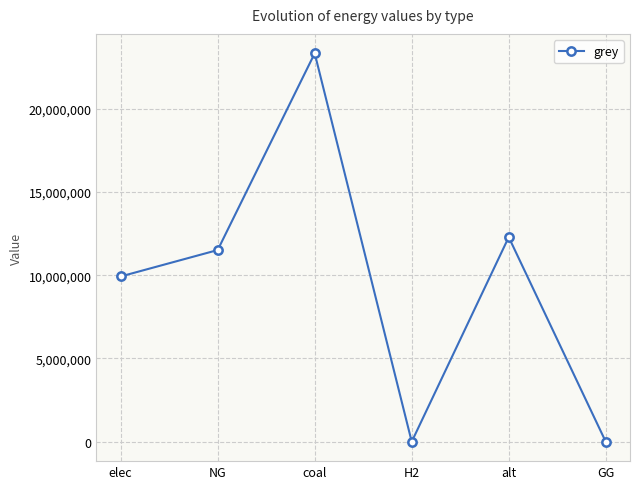

The chart shows a value of -15569457.2 at GG. True or false?

False